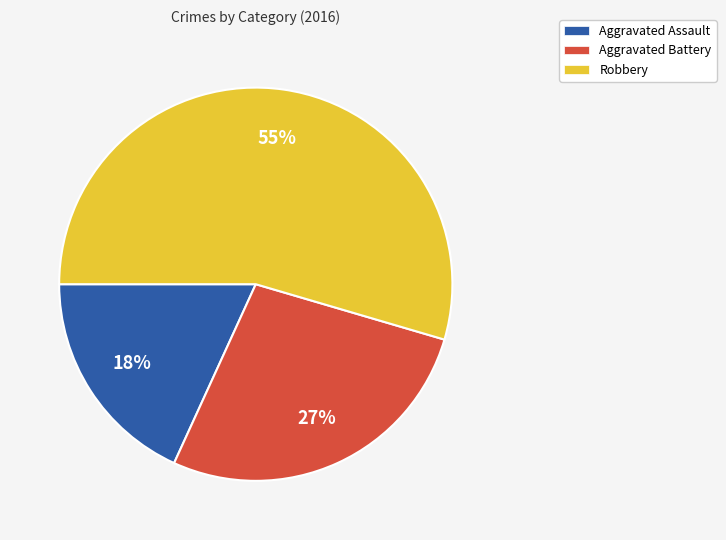

How many slices are in this pie chart?

3